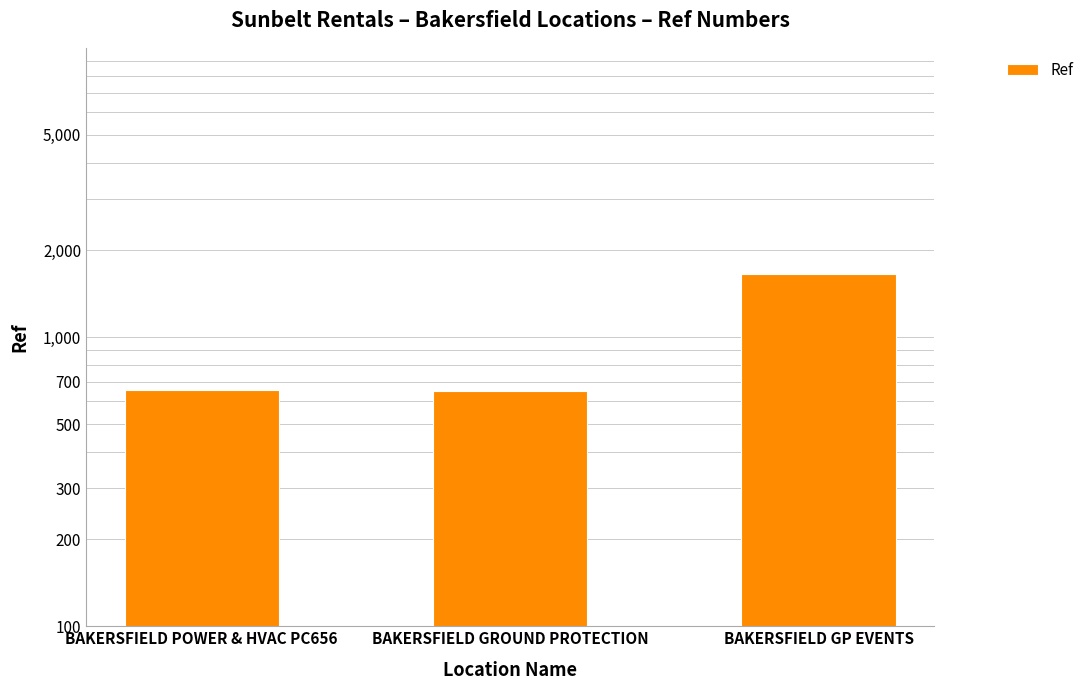

Which category has the lowest value across all series?

BAKERSFIELD GROUND PROTECTION